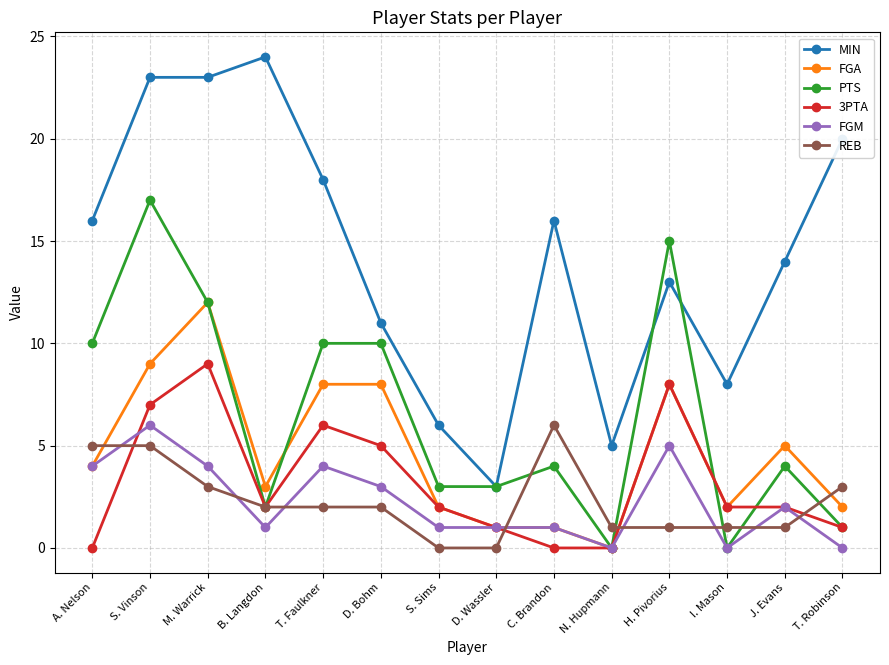

Is it true that 3PTA equals -4 at C. Brandon?

False